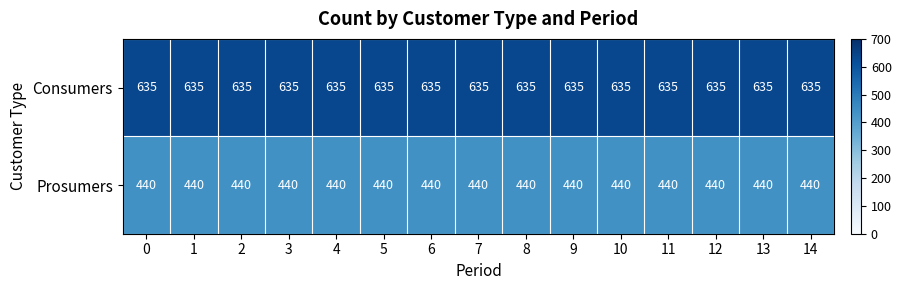

What is the sum of all Consumers values?

9525